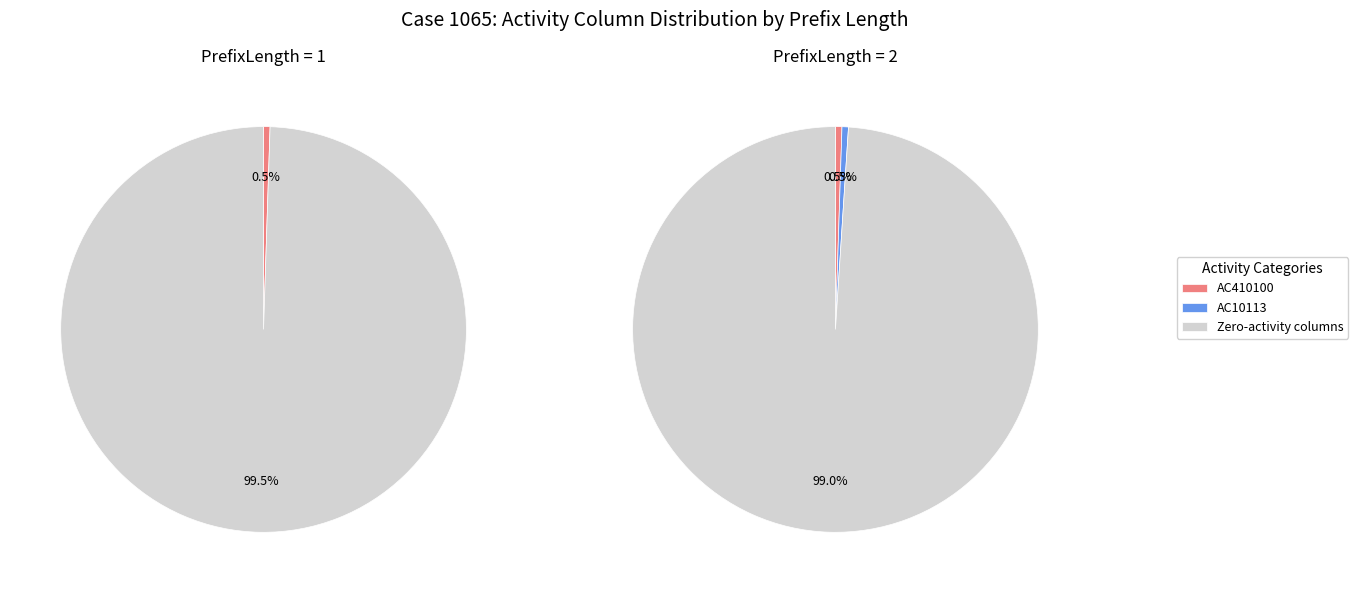

How much of the chart is everything except PrefixLength=2?

50.0%